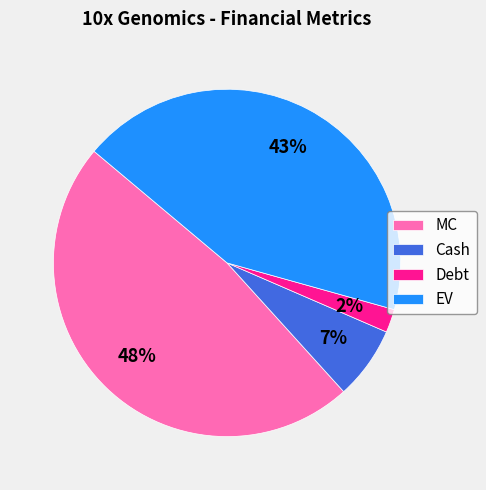

Which slice is the largest?

MC